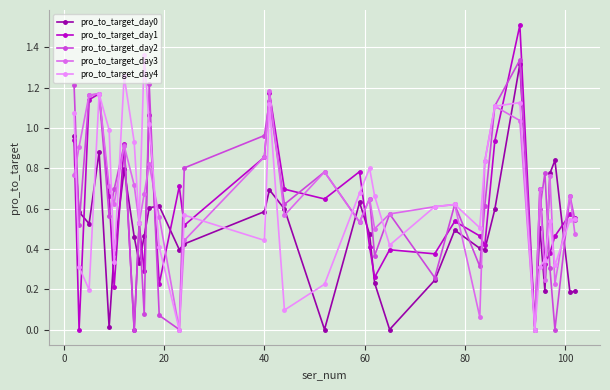

Count the number of categories in the chart.

35